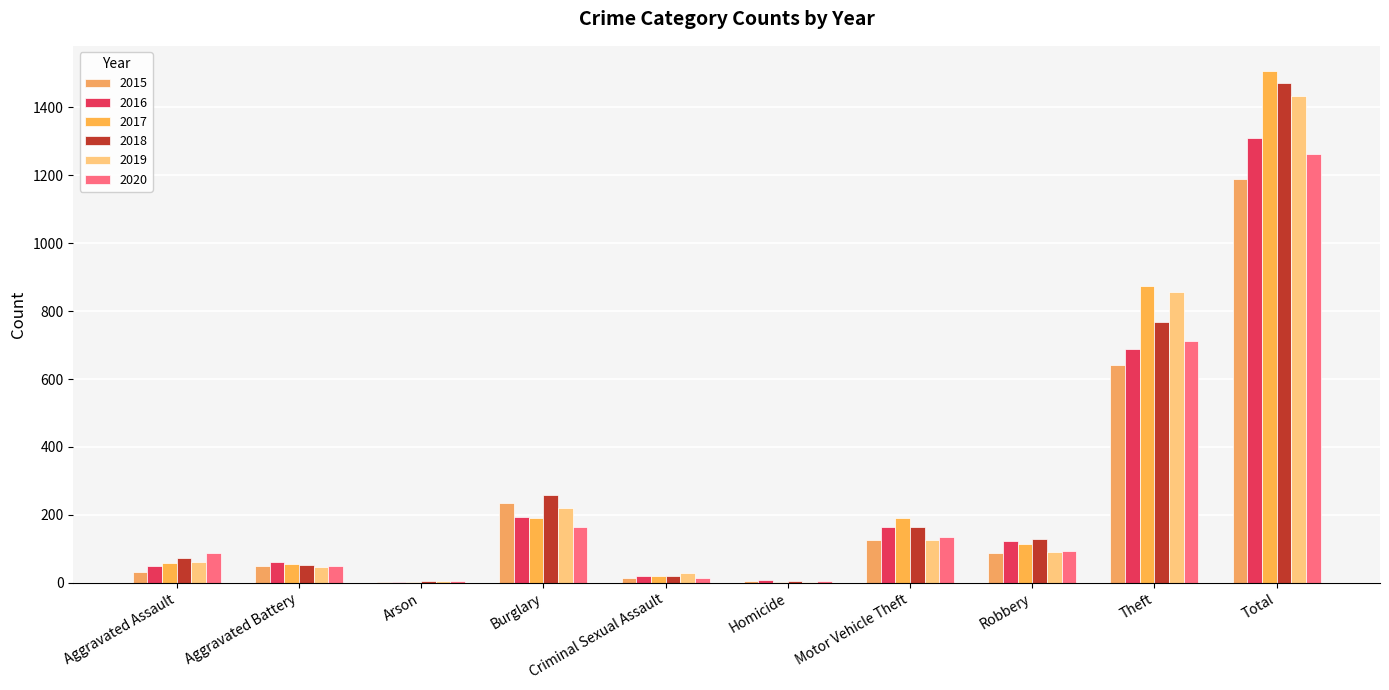

Which series has the largest range (max minus min)?

2017